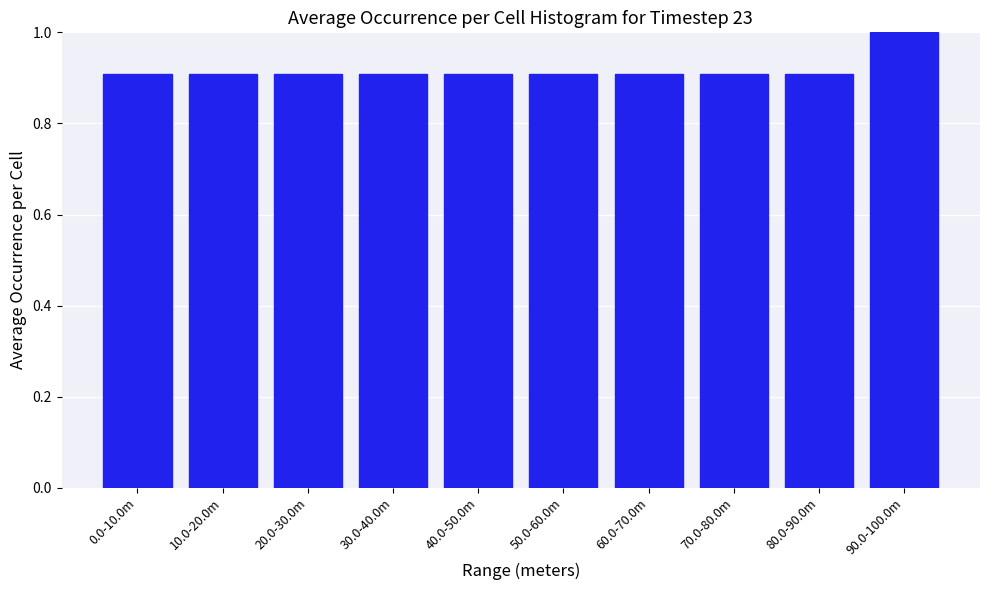

Reading left to right, list all the values displayed in this chart.

0.0-10.0m=0.9	10.0-20.0m=0.9	20.0-30.0m=0.9	30.0-40.0m=0.9	40.0-50.0m=0.9	50.0-60.0m=0.9	60.0-70.0m=0.9	70.0-80.0m=0.9	80.0-90.0m=0.9	90.0-100.0m=1.0